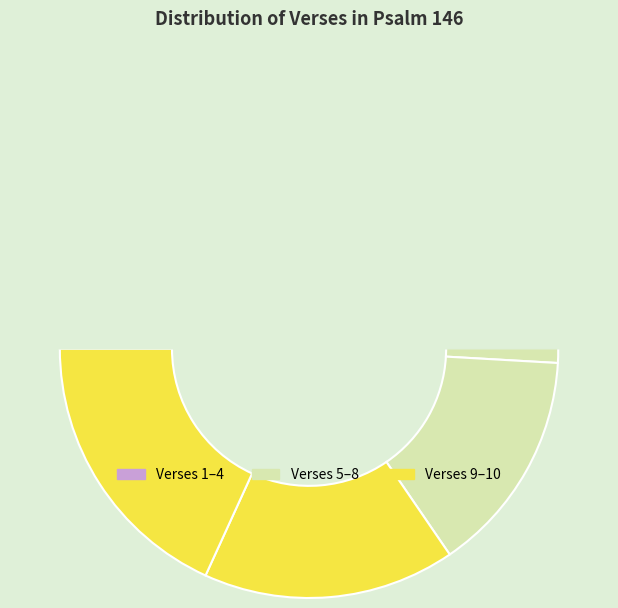

What is the change in value from Verse 5 to Verse 10?

+5